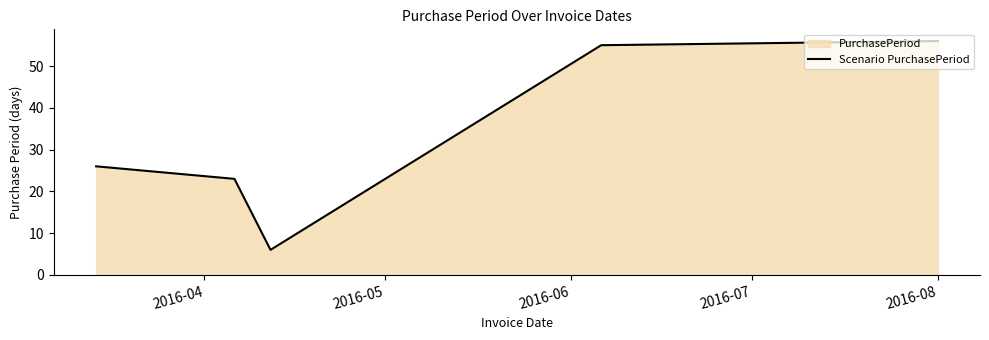

What is the minimum value shown in the chart?

6